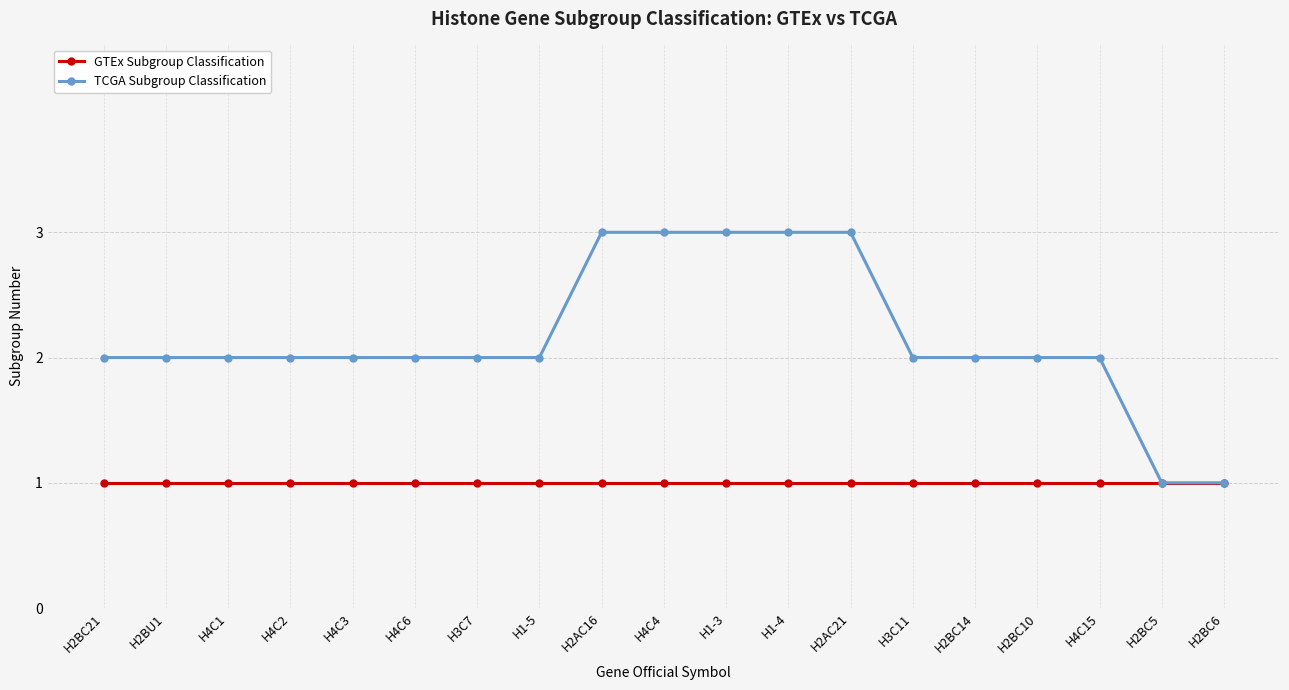

Reading left to right, extract all data points from this chart.

GTEx Subgroup Classification: H2BC21=1	H2BU1=1	H4C1=1	H4C2=1	H4C3=1	H4C6=1	H3C7=1	H1-5=1	H2AC16=1	H4C4=1	H1-3=1	H1-4=1	H2AC21=1	H3C11=1	H2BC14=1	H2BC10=1	H4C15=1	H2BC5=1	H2BC6=1
TCGA Subgroup Classification: H2BC21=2	H2BU1=2	H4C1=2	H4C2=2	H4C3=2	H4C6=2	H3C7=2	H1-5=2	H2AC16=3	H4C4=3	H1-3=3	H1-4=3	H2AC21=3	H3C11=2	H2BC14=2	H2BC10=2	H4C15=2	H2BC5=1	H2BC6=1